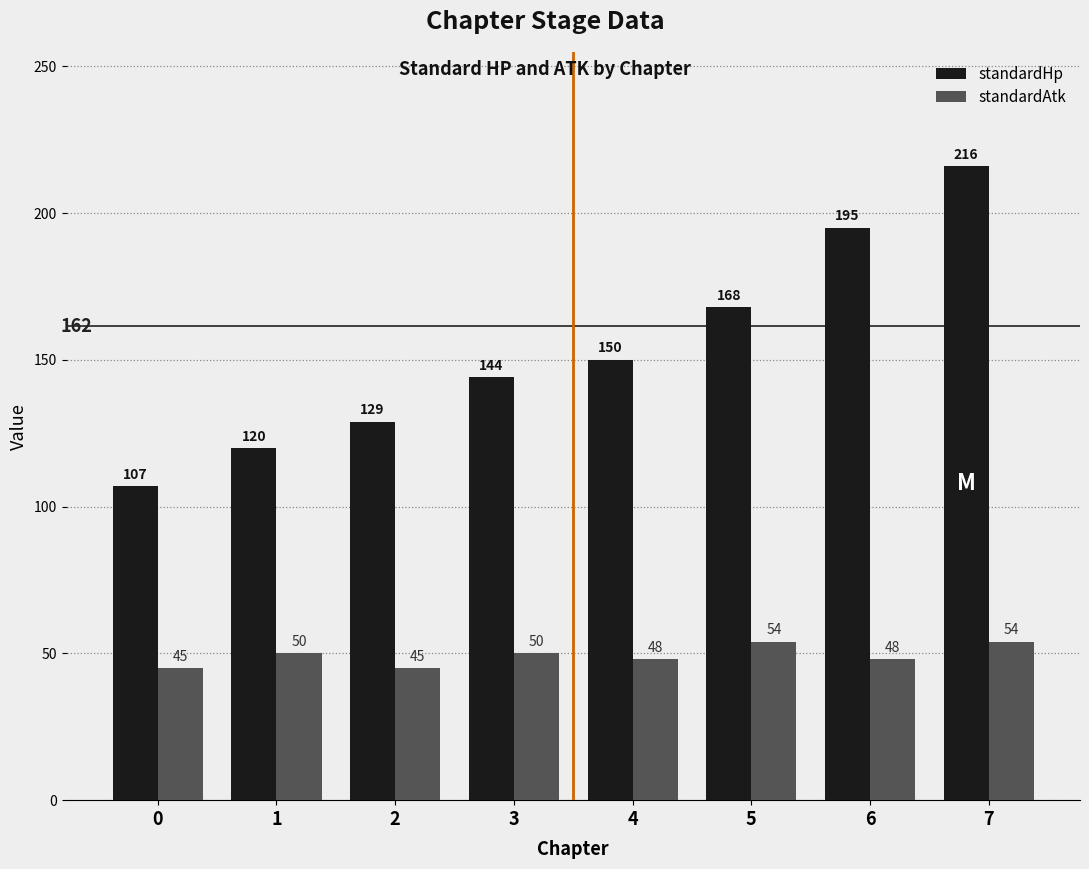

Rank the series at 6 from highest to lowest value.

standardHp, standardAtk